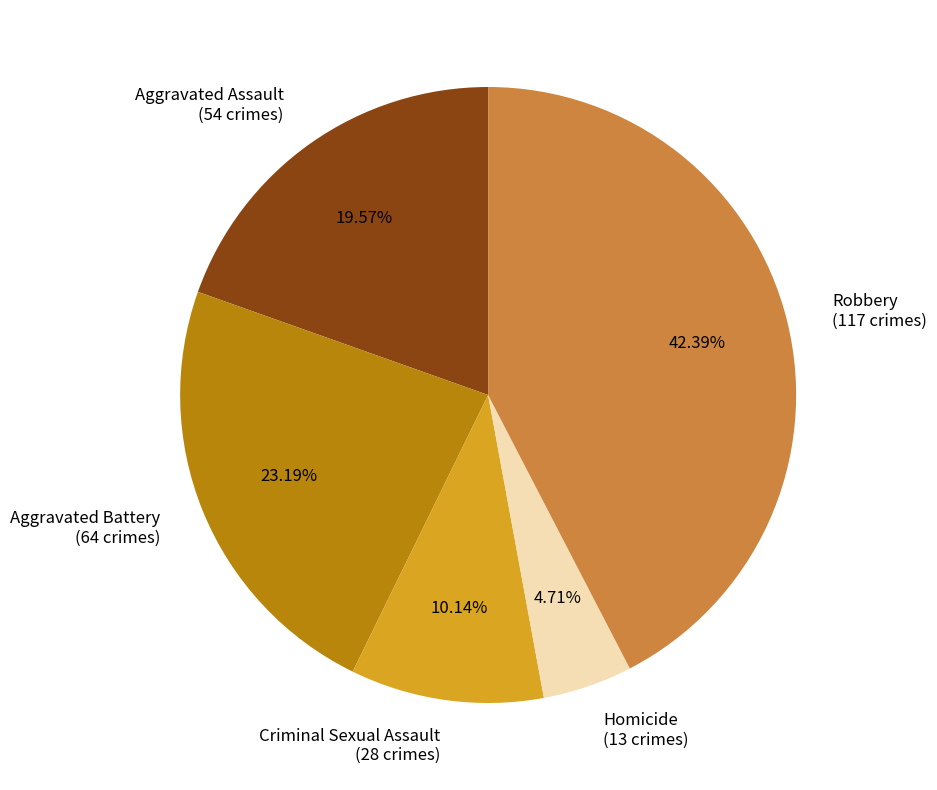

Which category has the smallest portion of the pie?

Homicide